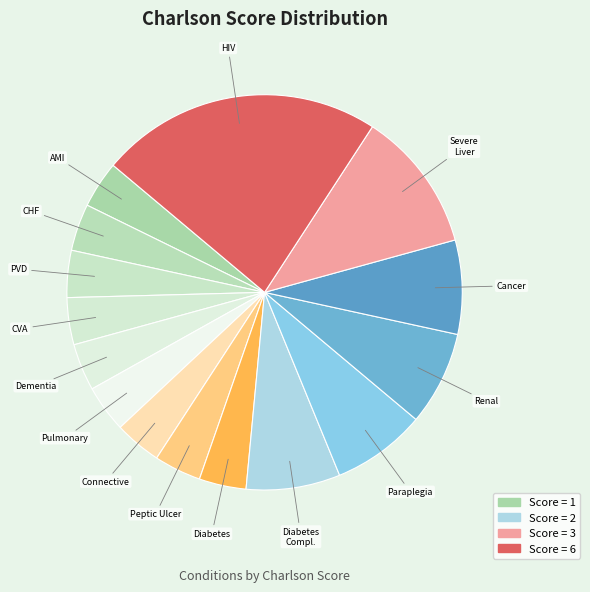

Is there any slice that represents more than half of the pie?

No